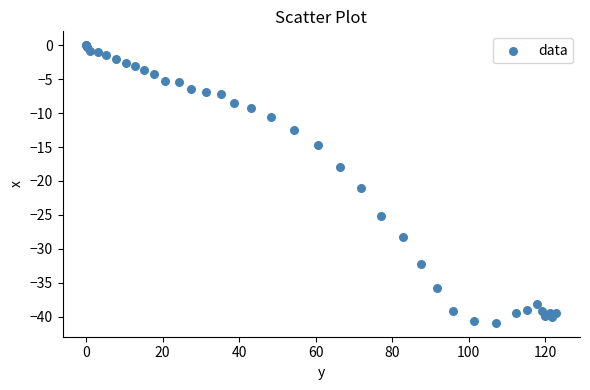

What Y value in the scatter plot is closest to -20?

-21.0